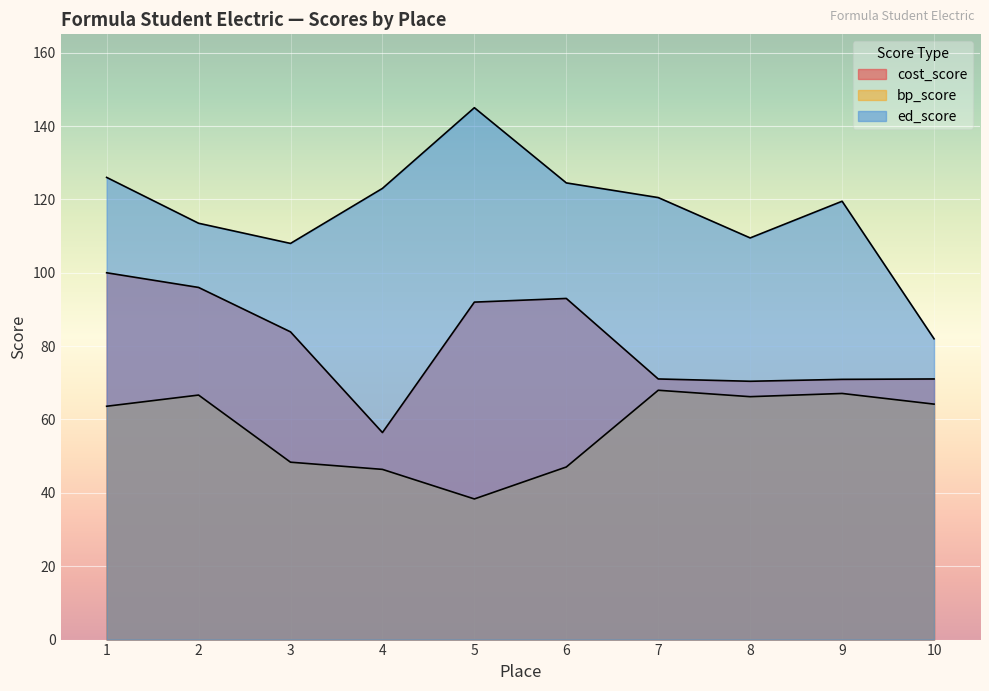

True or false: bp_score and cost_score cross at least once.

False